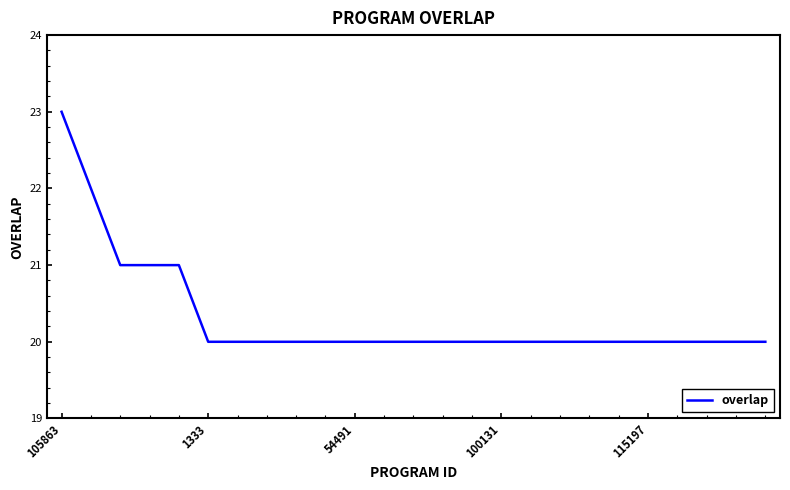

What is the smallest value displayed?

20